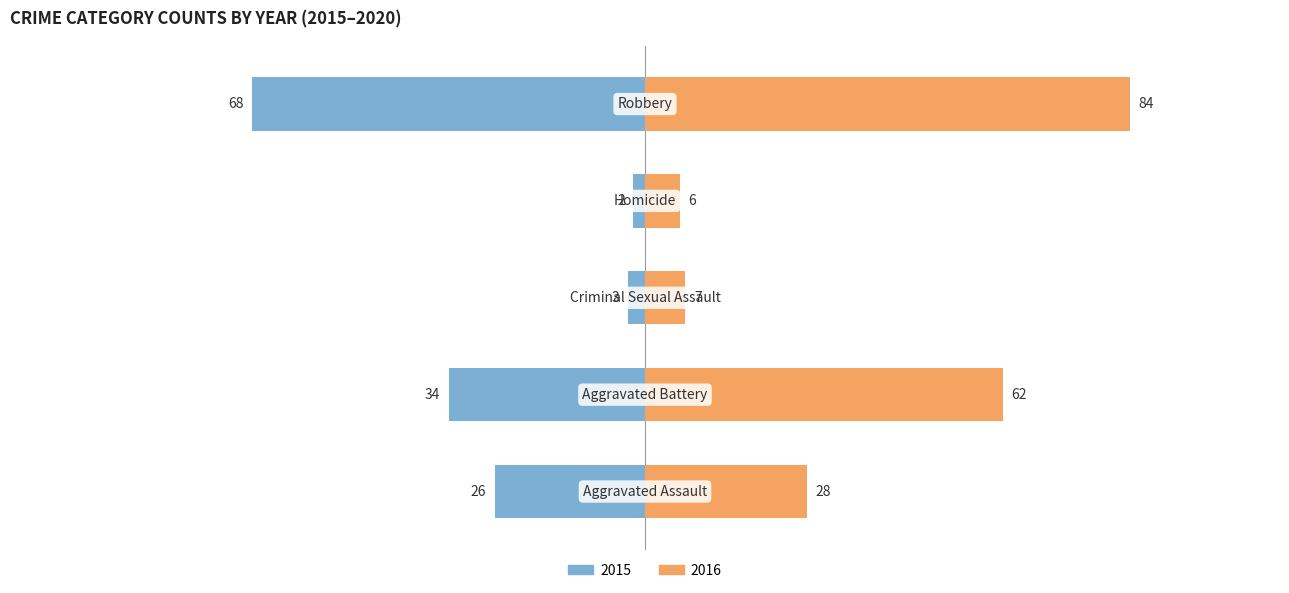

What position from the left is Aggravated Assault?

1